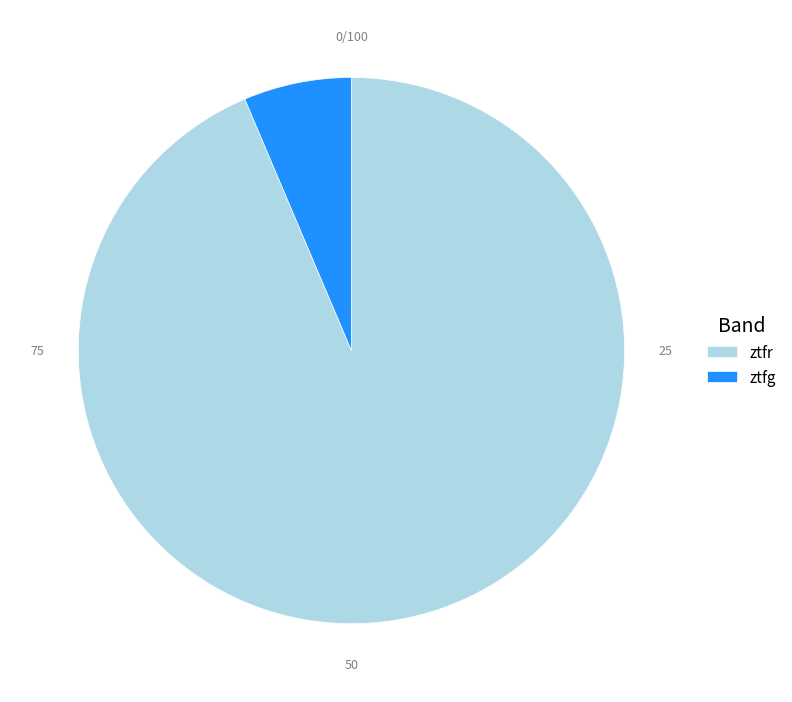

How many segments does this pie chart have?

2